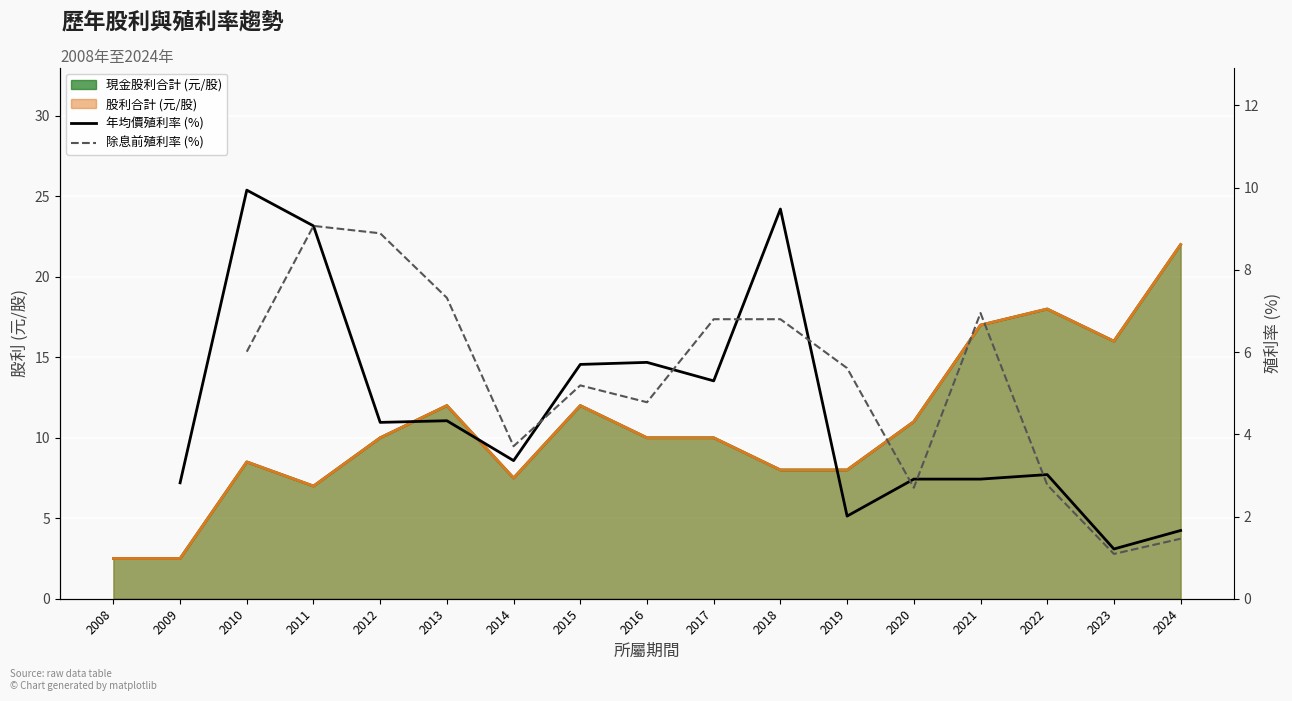

How many lines are shown in the chart?

2